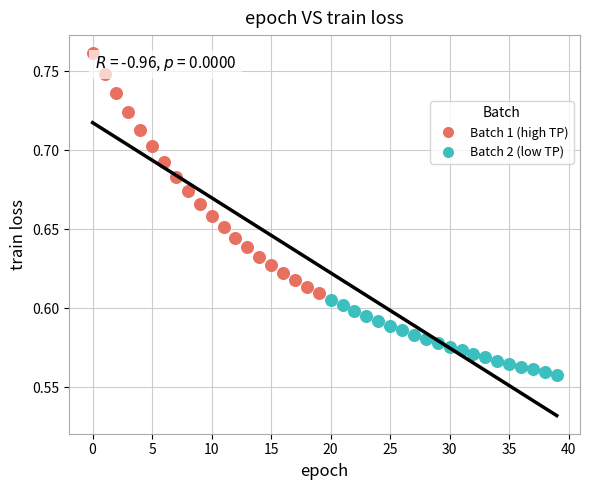

Which series has the largest Y range (max minus min)?

Batch 1 (high TP)